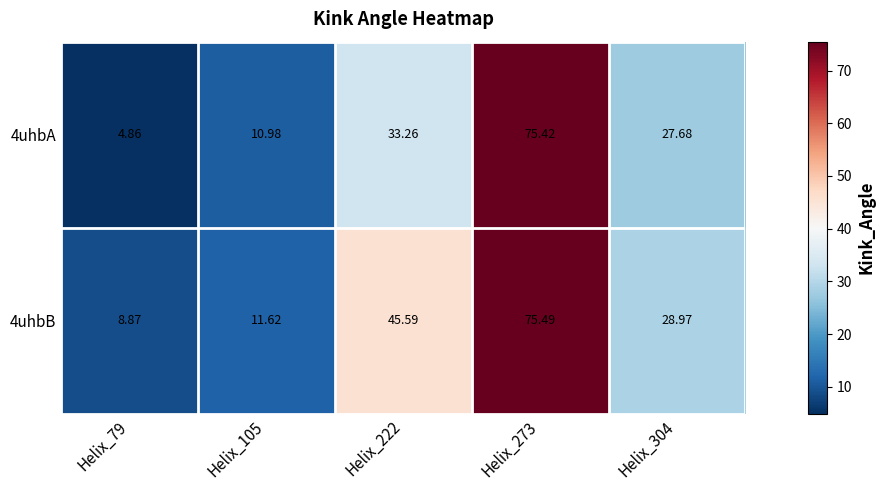

What is the difference between the second highest and second lowest values in the 4uhbA series?

22.3